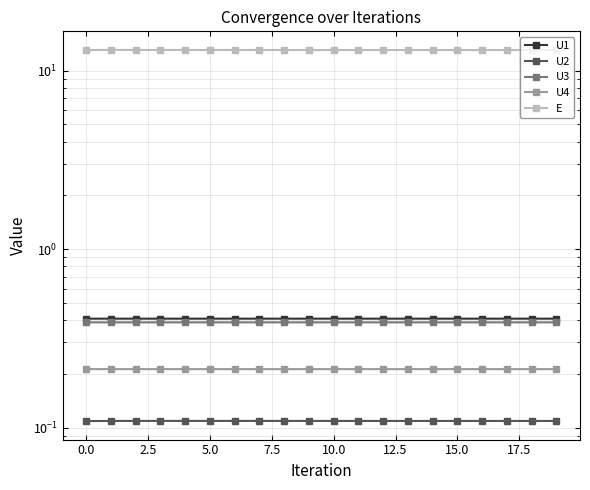

True or false: E and U1 cross at least once.

False